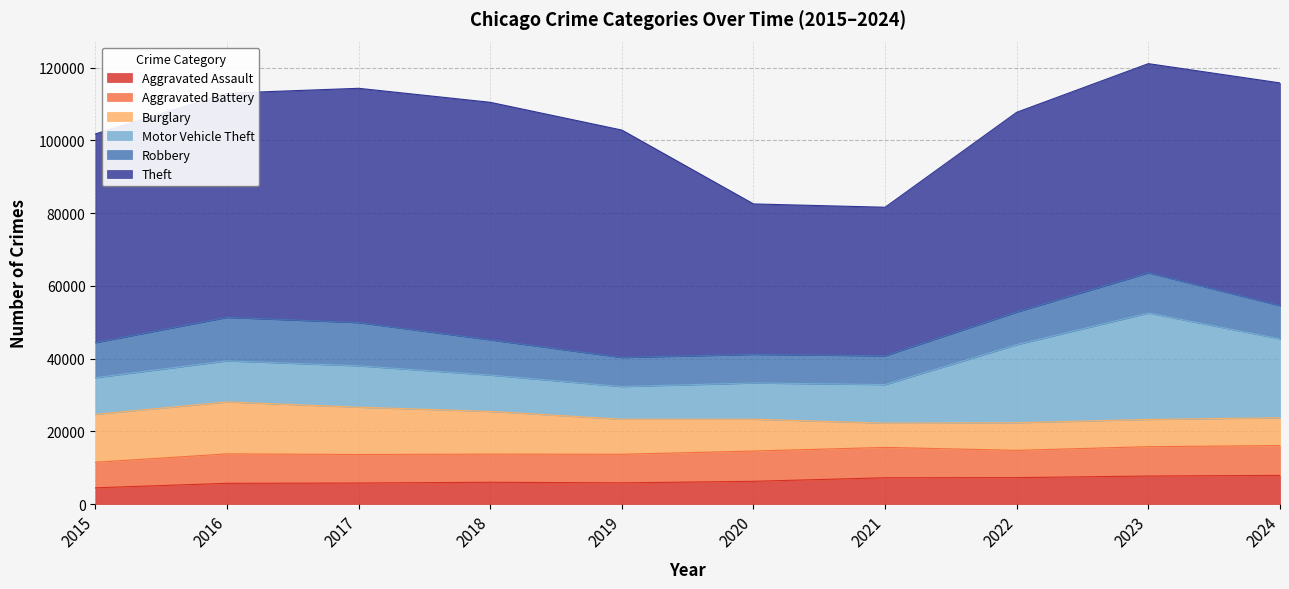

What is the average value of the Motor Vehicle Theft series?

14468